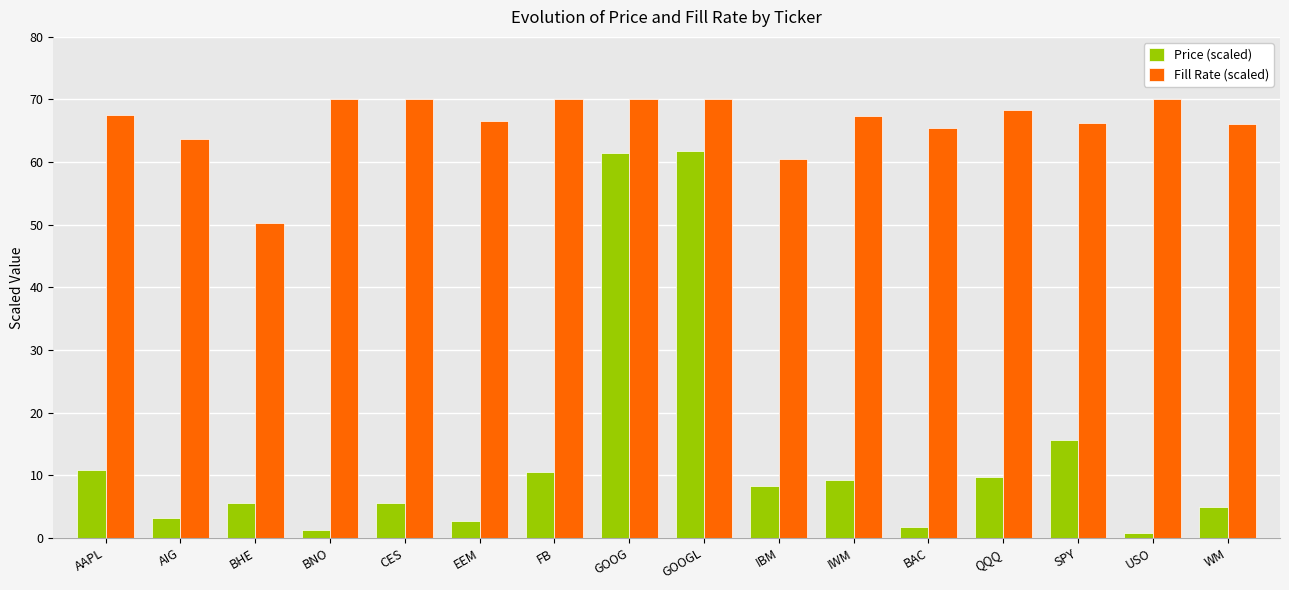

At which label does Fill Rate (scaled) reach its minimum?

BHE